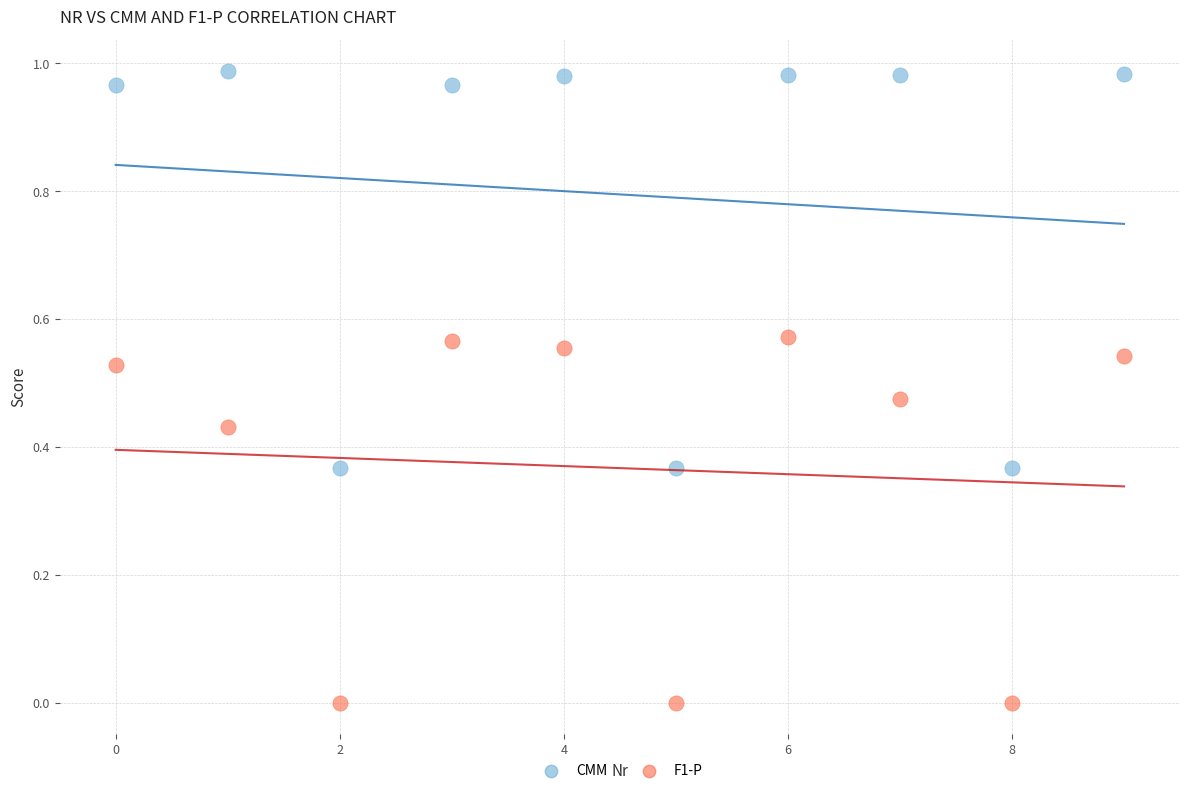

Which series contains the highest Y value?

CMM